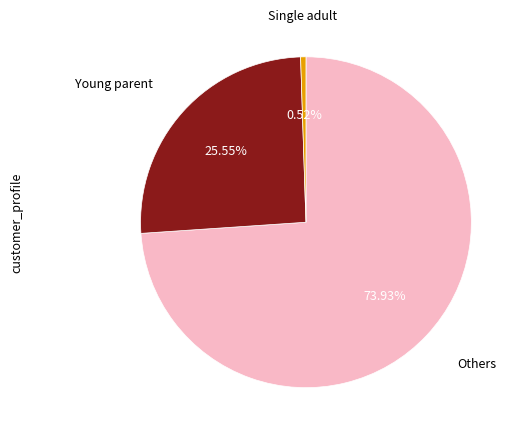

Does any single category account for the majority?

Yes